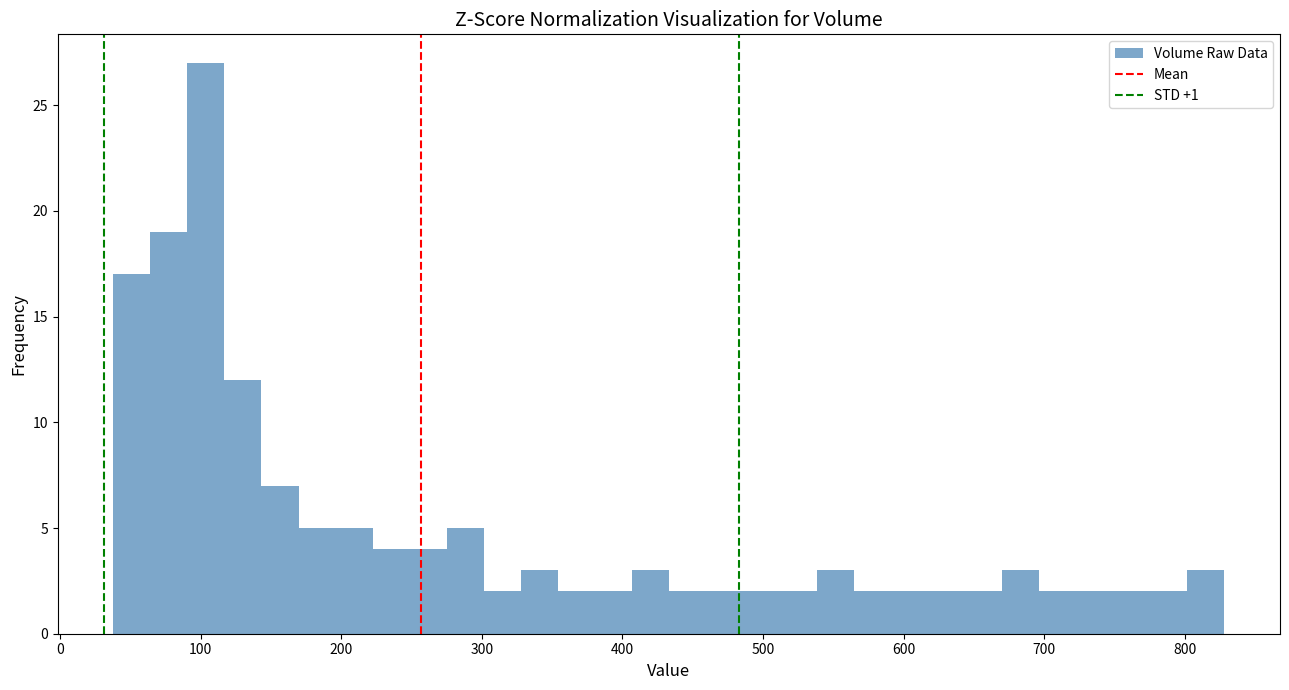

Around what value on the x-axis is the tallest bar? Give the approximate position of its centre, as read against the axis.

100